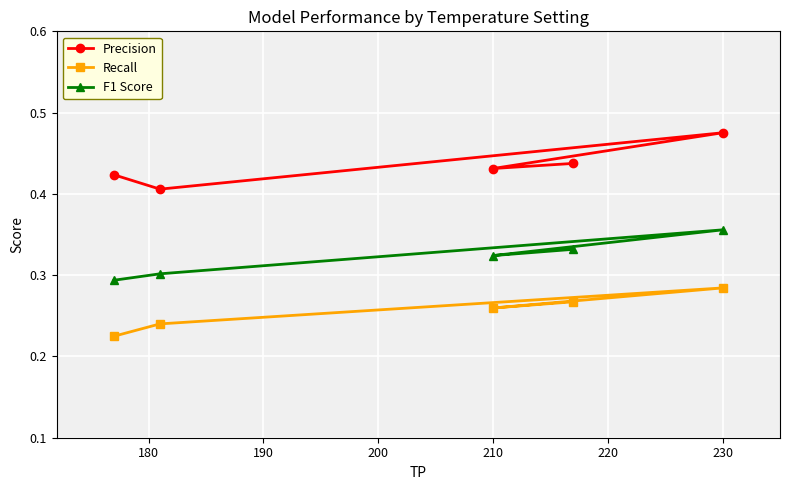

Reading left to right, what are all the values shown in this chart?

Precision: 0.4	0.4	0.5	0.4	0.4
Recall: 0.2	0.2	0.3	0.3	0.3
F1 Score: 0.3	0.3	0.4	0.3	0.3